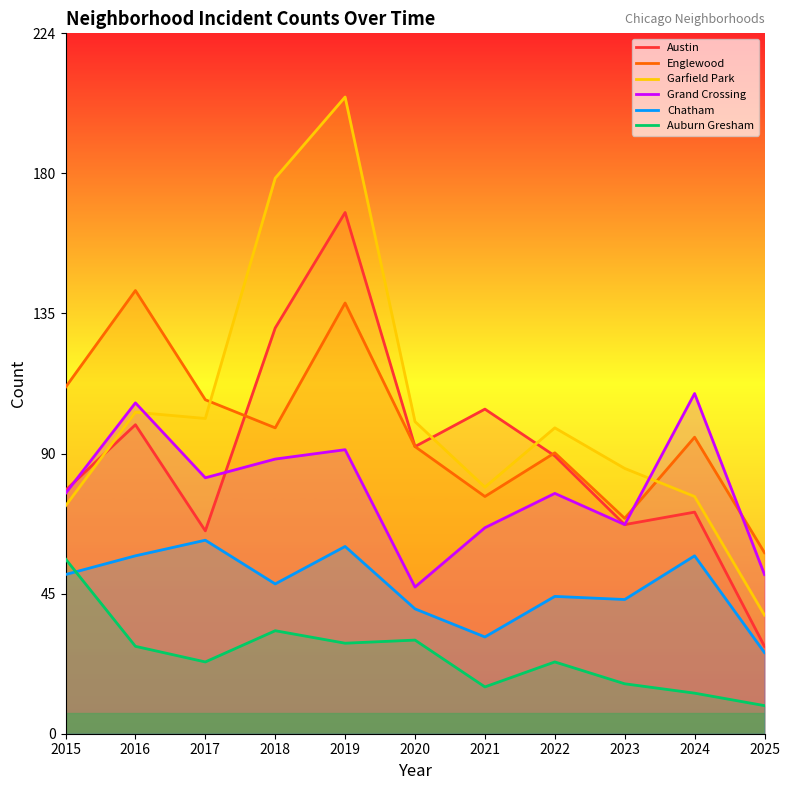

What are all the series names shown in the legend?

Austin, Englewood, Garfield Park, Grand Crossing, Chatham, Auburn Gresham